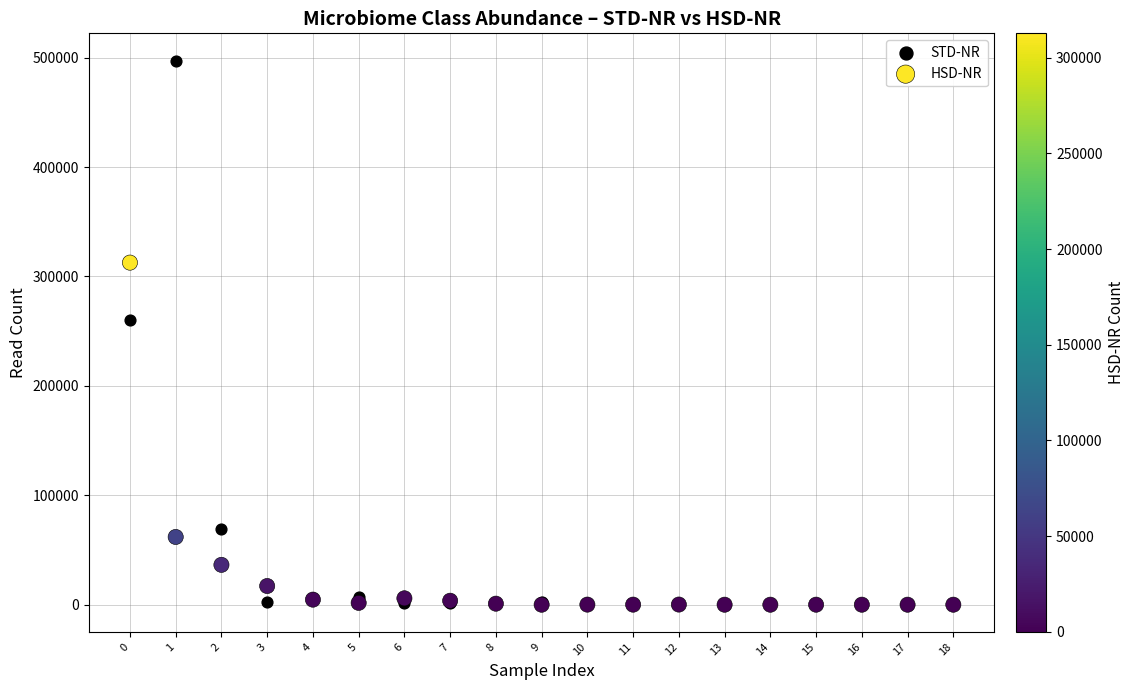

Which series has the largest Y range (max minus min)?

STD-NR